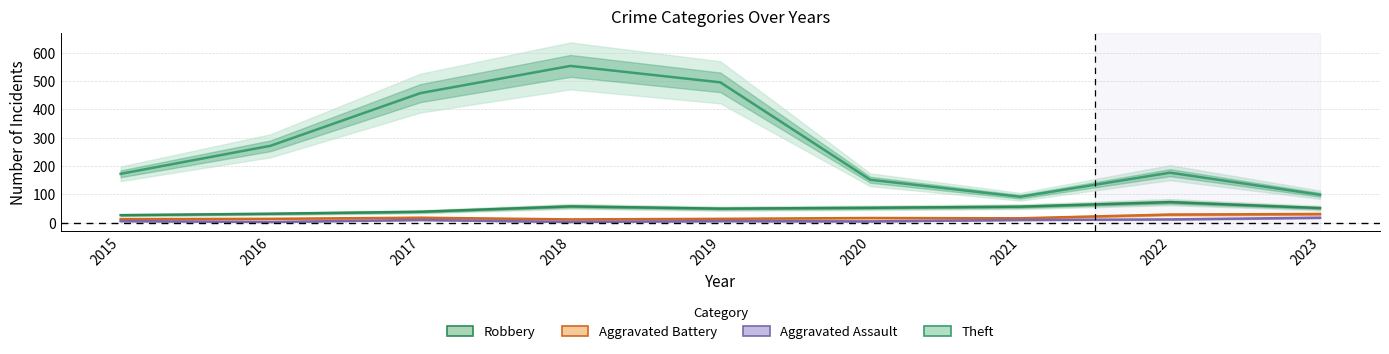

Where does the Theft series first go above 176?

2016